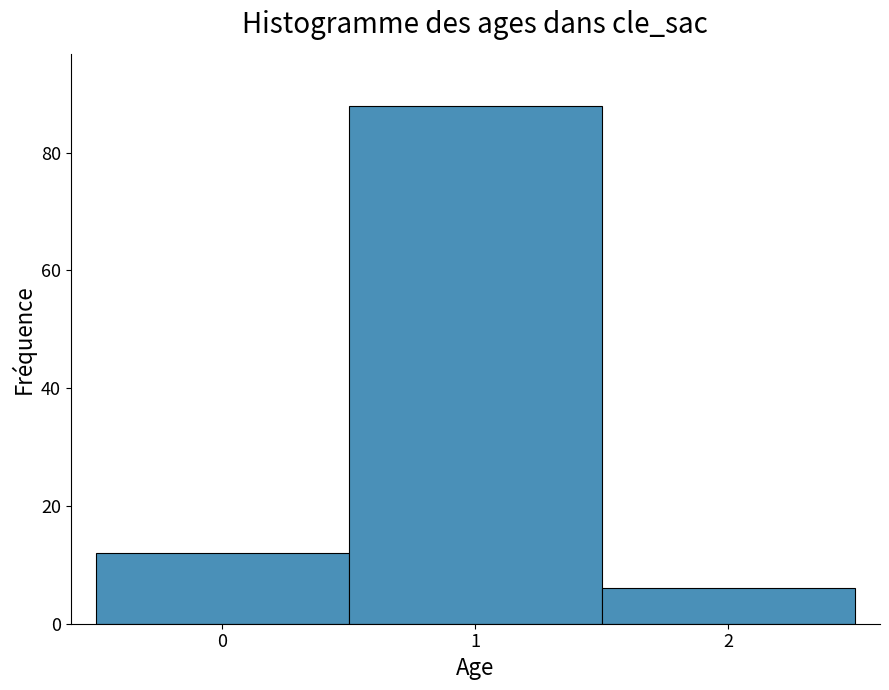

Reading left to right, transcribe this chart: for each bar, give the range it covers on the x-axis and its height. The values are not printed on the chart, so give them approximately, as read against the axis.

-0.5 to 0.5: 12
0.5 to 1.5: 88
1.5 to 2.5: 6